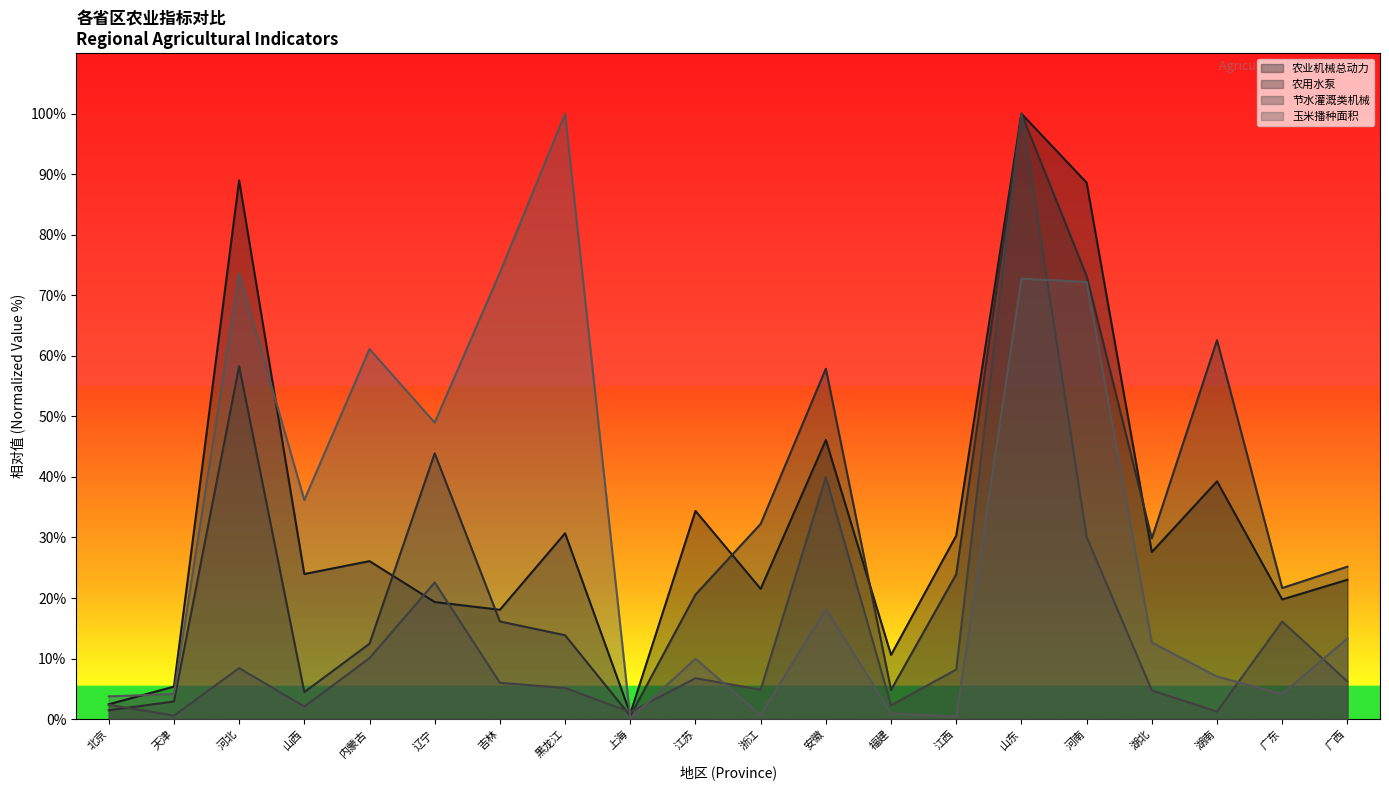

How many lines are shown in the chart?

4